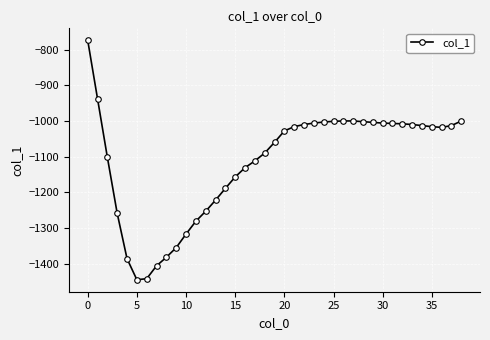

What is the minimum value shown in the chart?

-1445